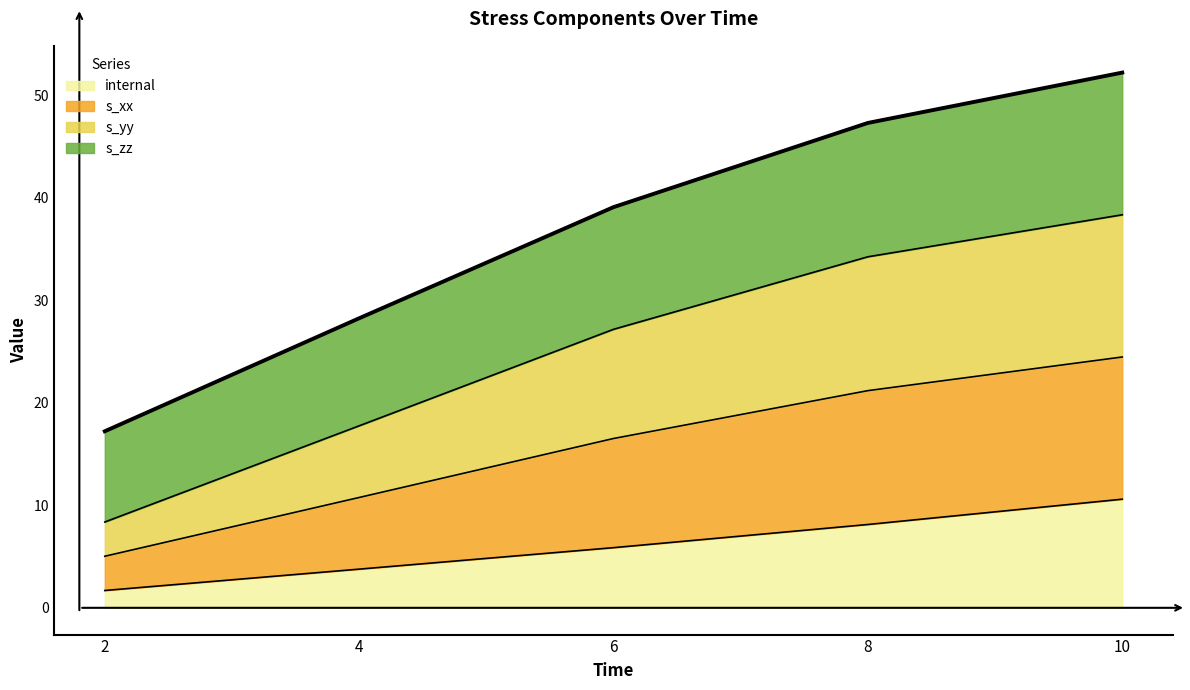

Between 2 and 6, which is larger?

6